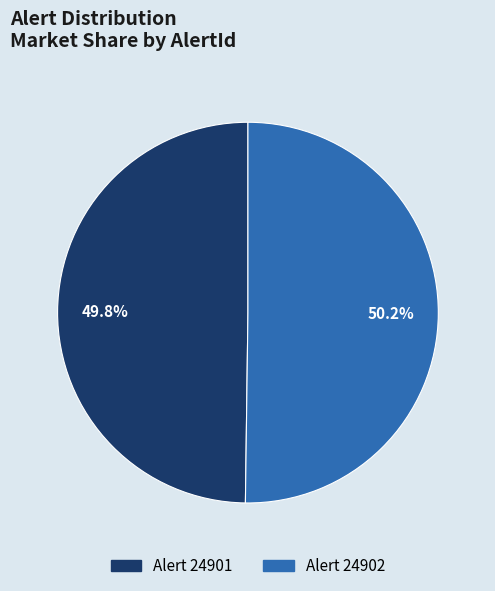

Is there a majority slice in this chart?

Yes